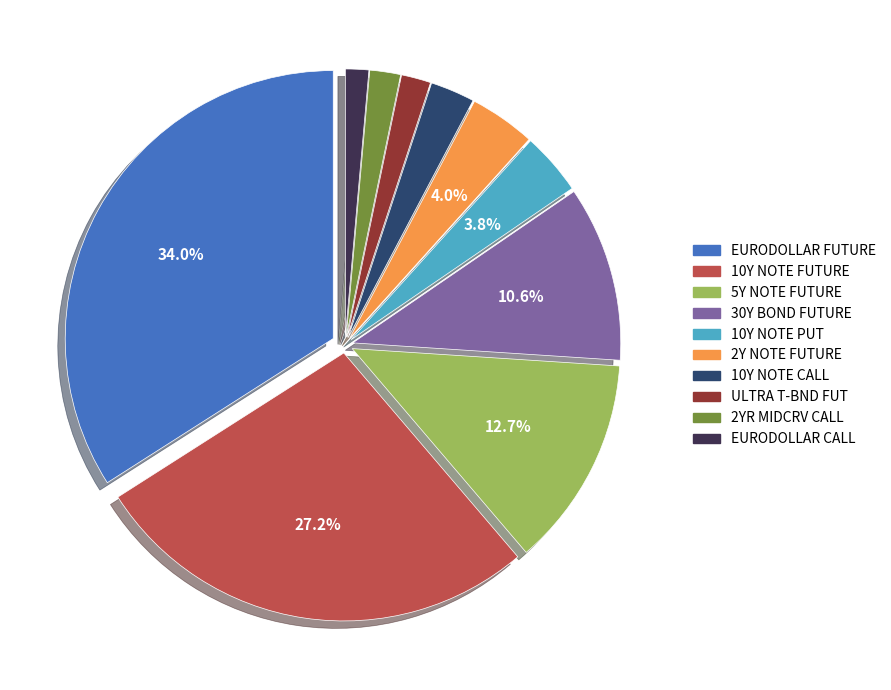

True or false: EURODOLLAR CALL accounts for 8% of the total.

False